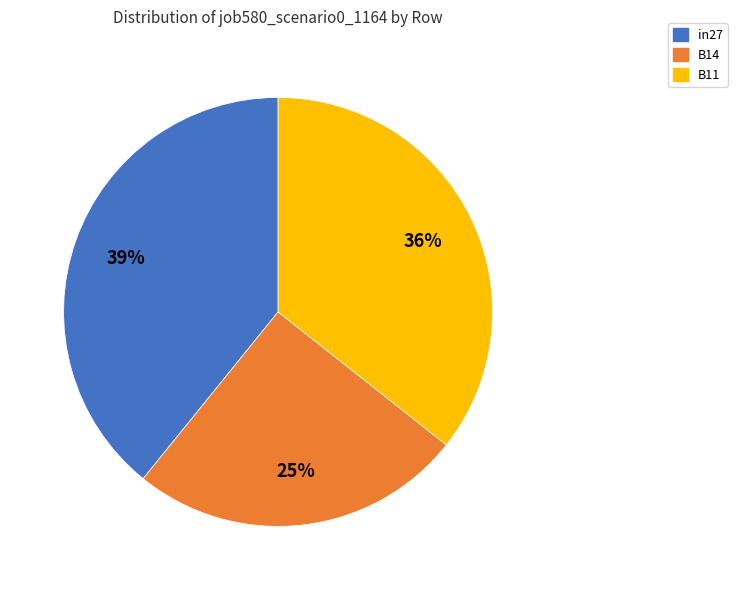

Between B11 and B14, which is larger?

B11